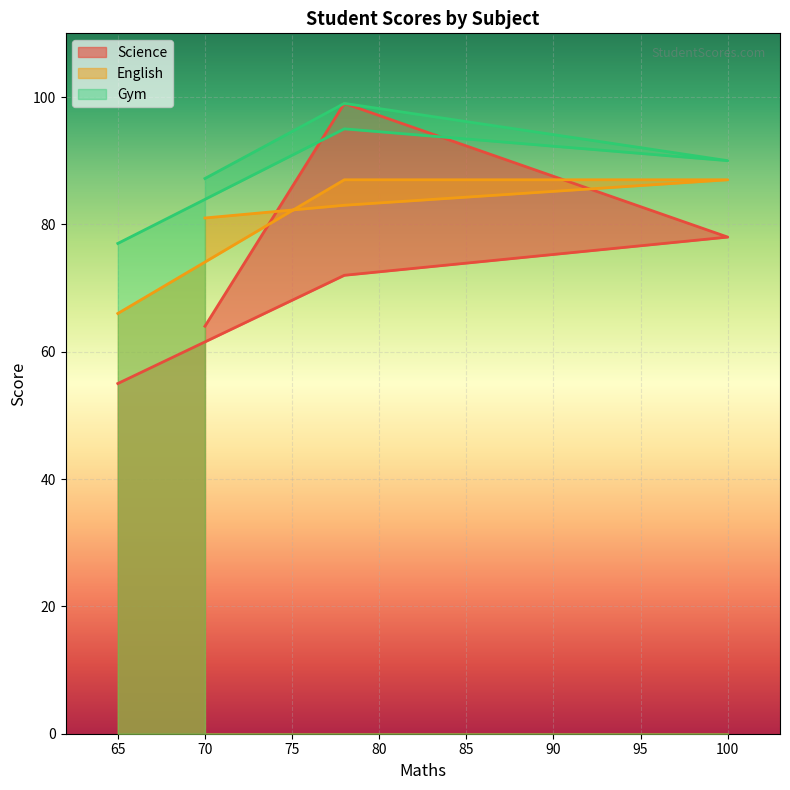

Rank the series by their average value, from lowest to highest.

Science, English, Gym